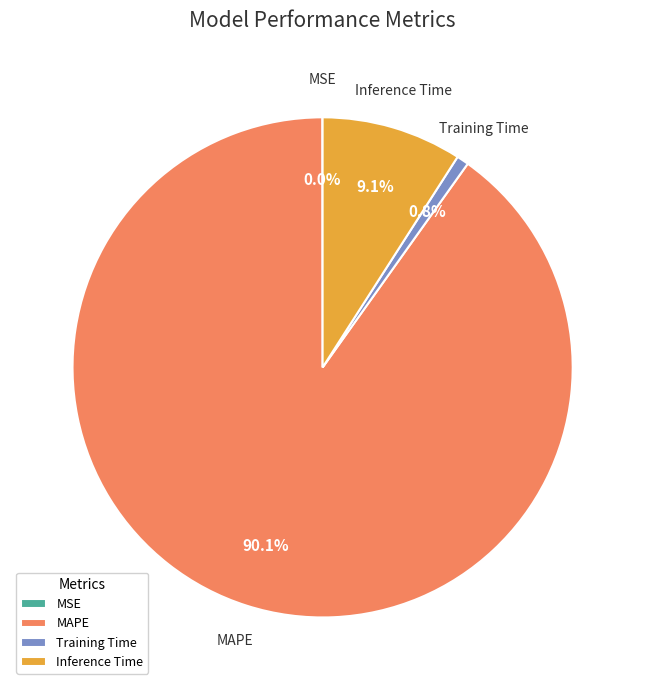

Which category has the biggest portion of the pie?

MAPE